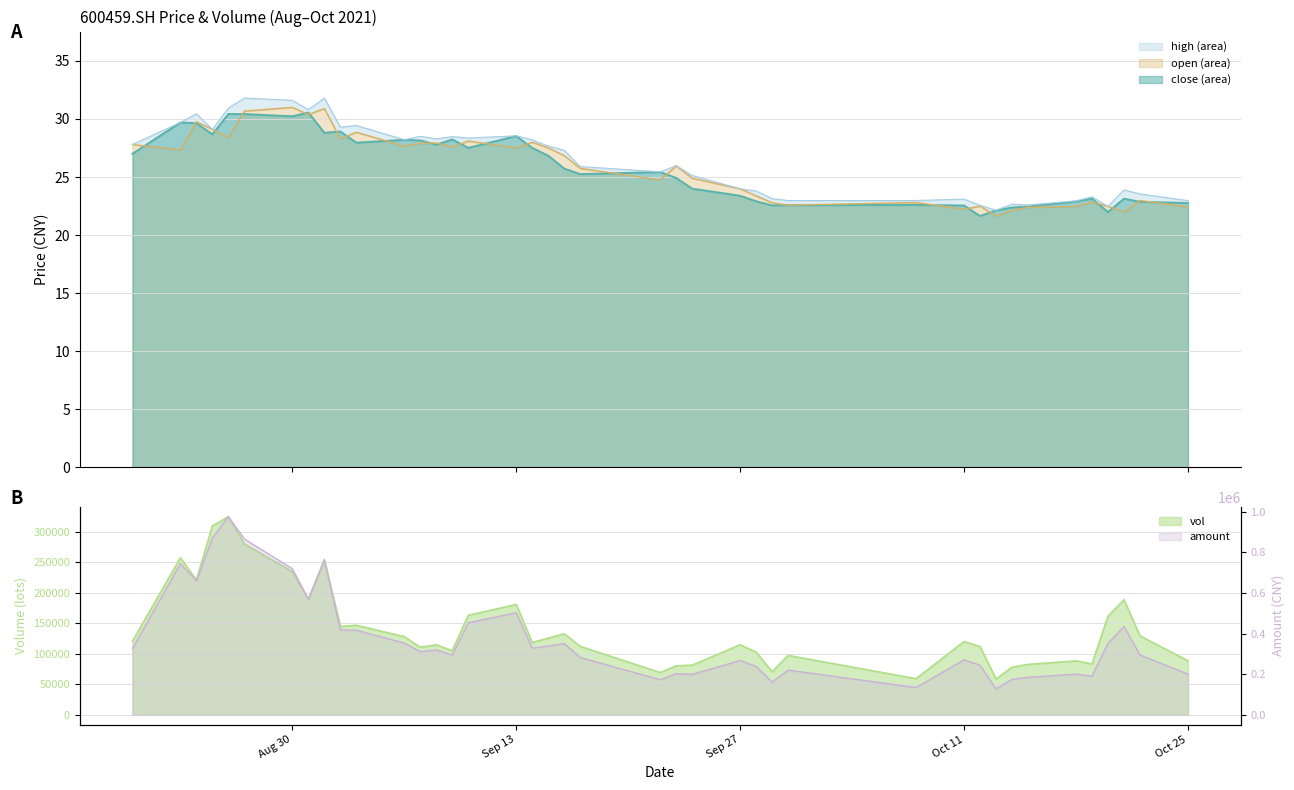

What is the average value of the close series?

25.8